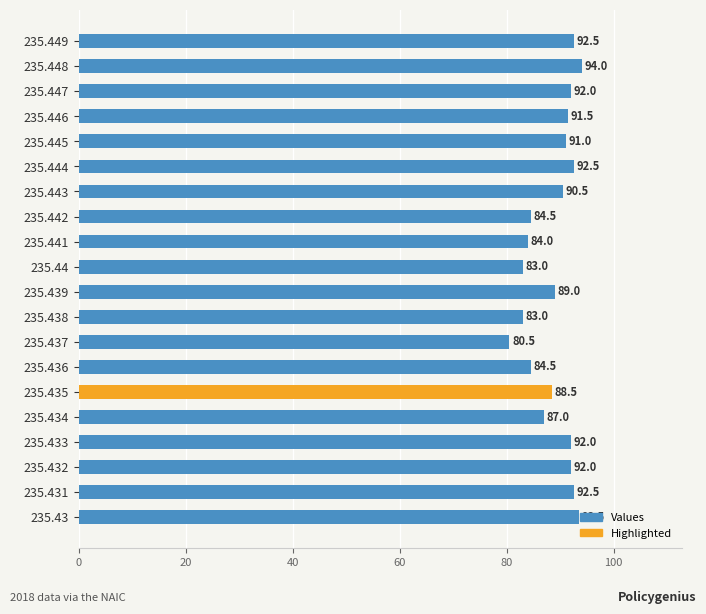

Which label corresponds to the largest value in the chart?

235.448